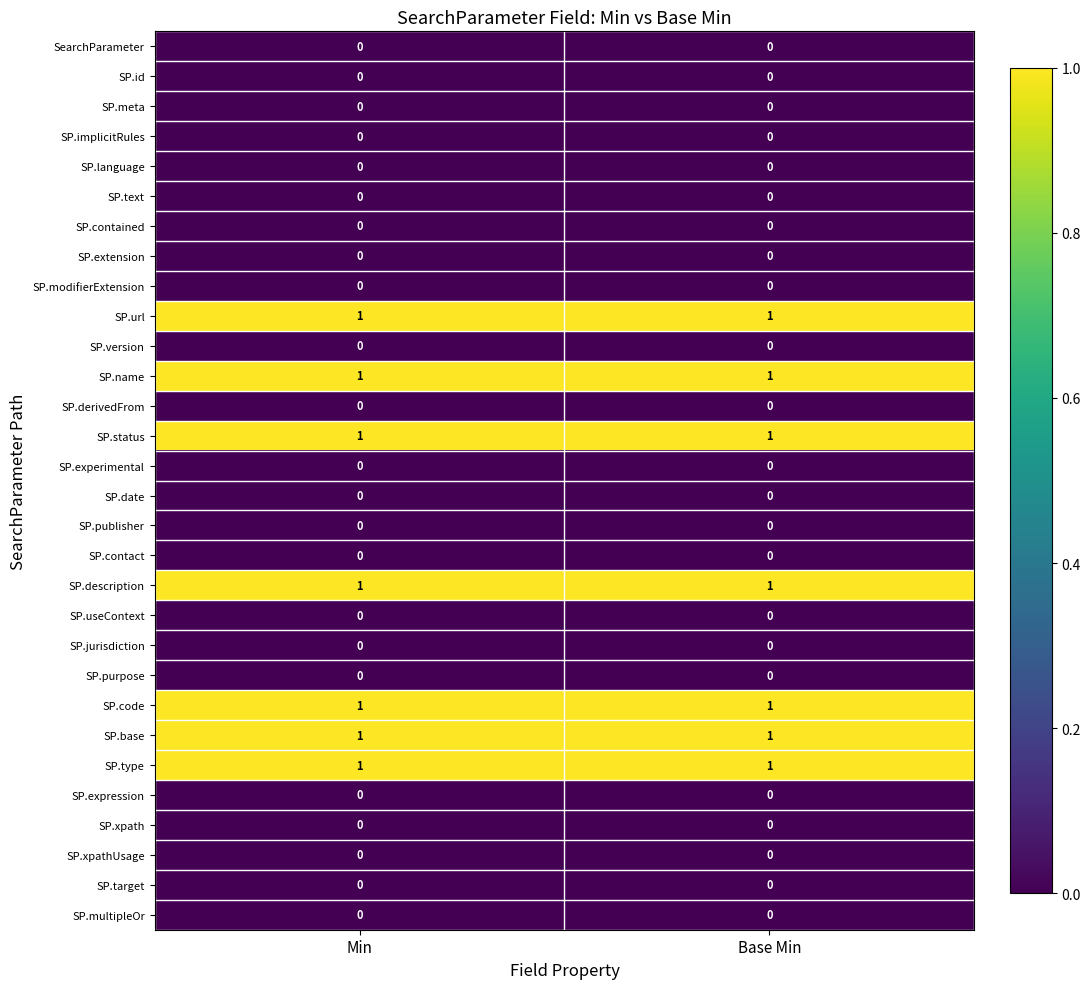

Is it true that SP.language equals 0 at Base Min?

True